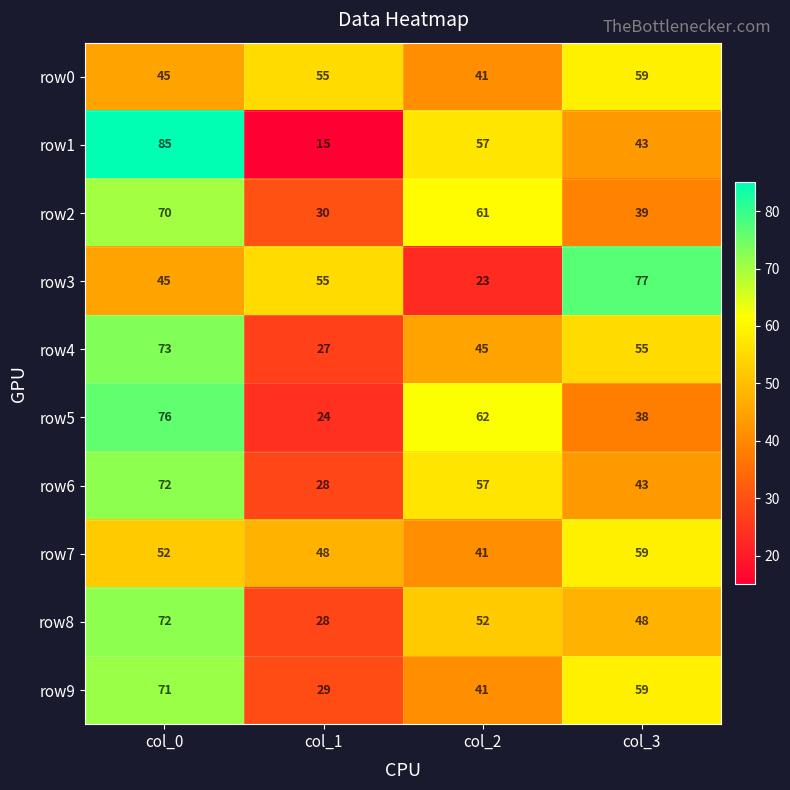

How many series are shown in this chart?

10